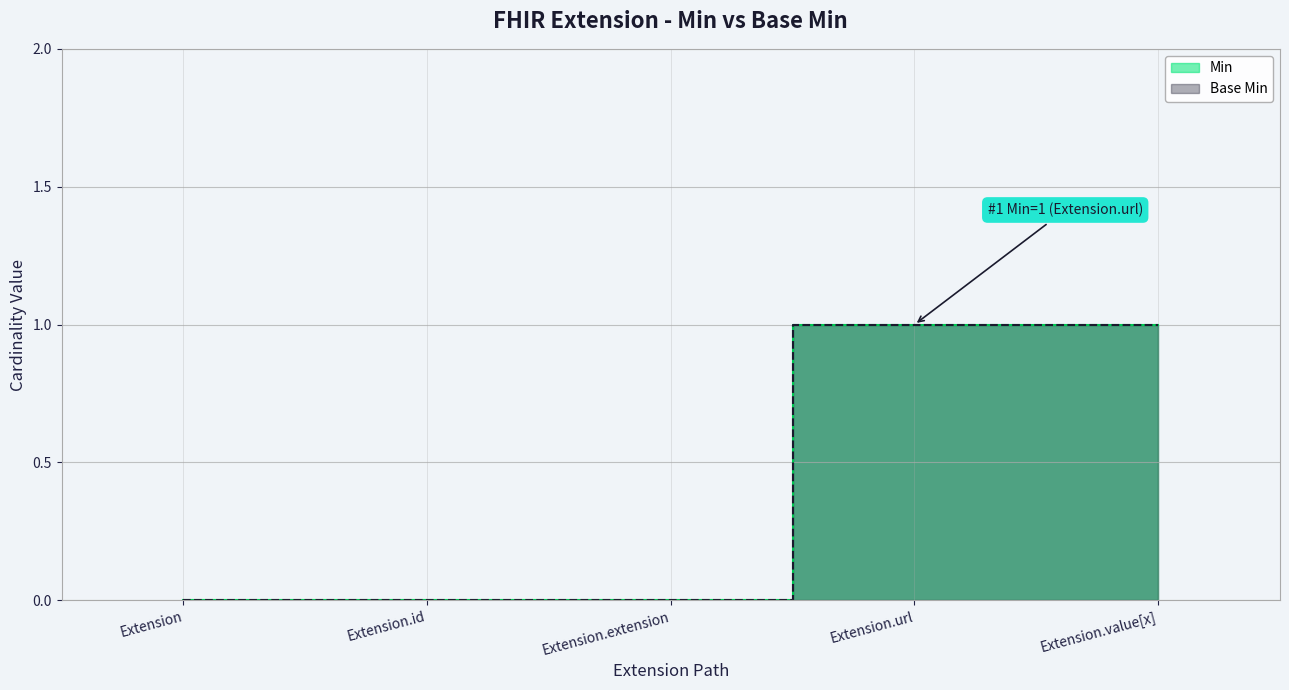

Reading left to right, transcribe all the data shown in this chart.

Min: Extension=0	Extension.id=0	Extension.extension=0	Extension.url=1	Extension.value[x]=1
Base Min: Extension=0	Extension.id=0	Extension.extension=0	Extension.url=1	Extension.value[x]=1